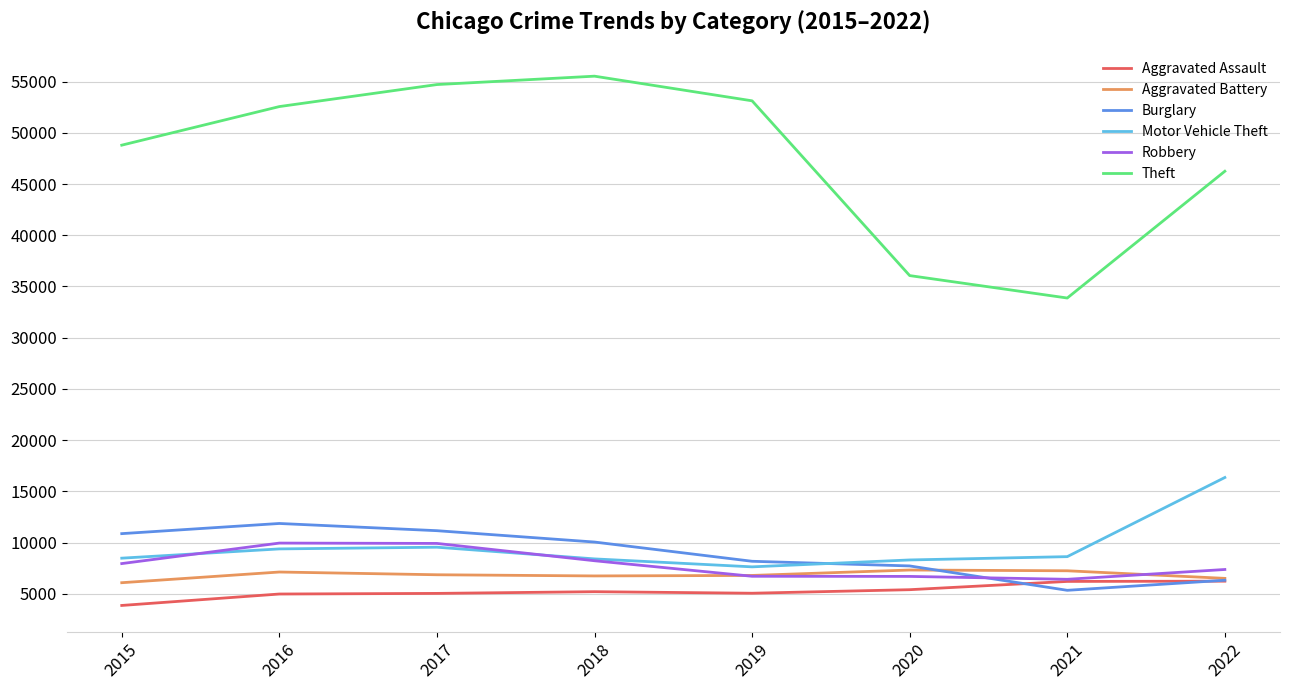

Is it true that Theft equals 85133 at 2017?

False